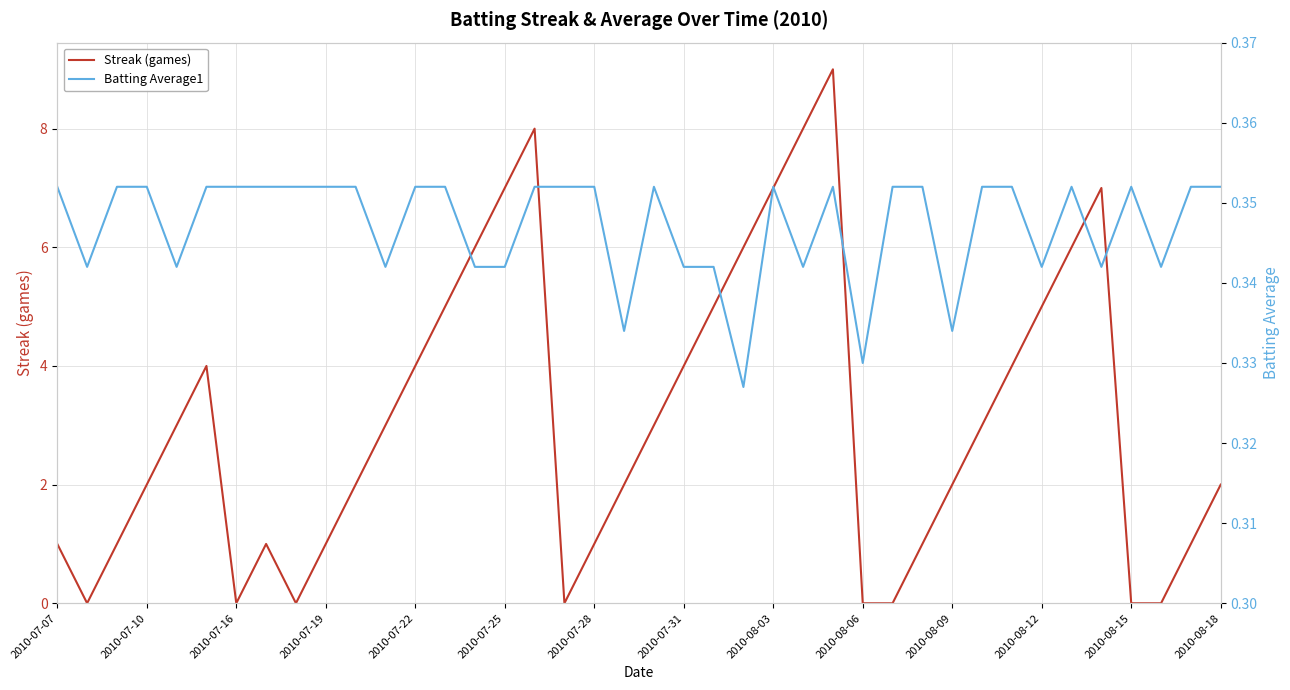

In Streak (games), how many points are higher than both neighbors (excluding endpoints)?

5